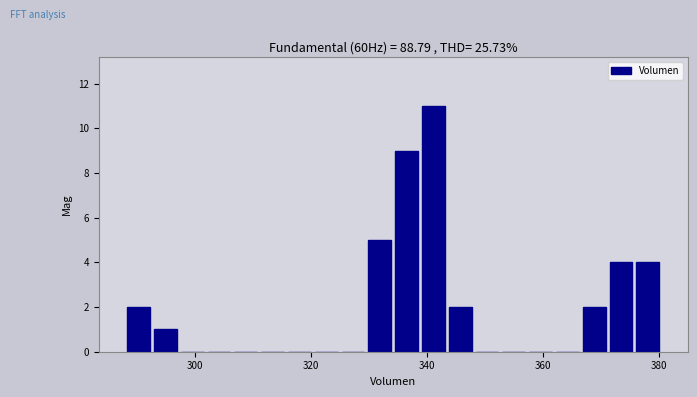

Around what value on the x-axis is the tallest bar? Give the approximate position of its centre, as read against the axis.

342